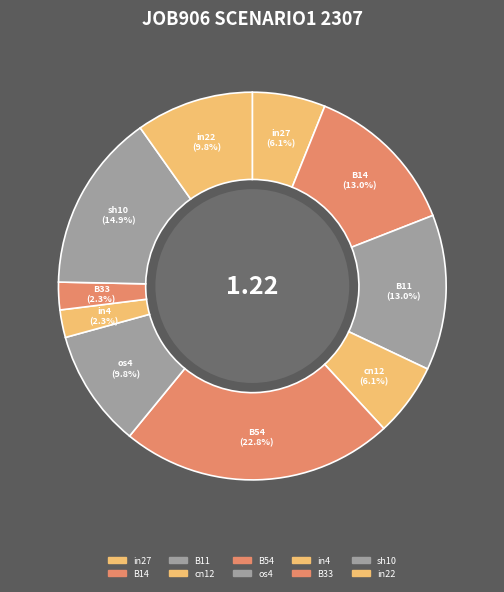

Is it true that in22 is 3% of the pie?

False